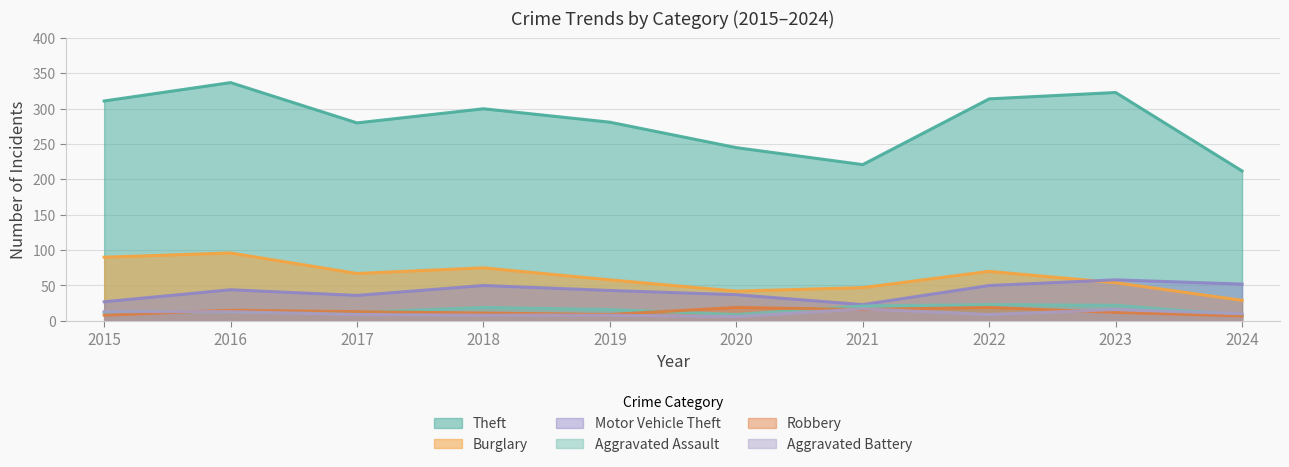

Which series changed the most between 2020 and 2021?

Theft